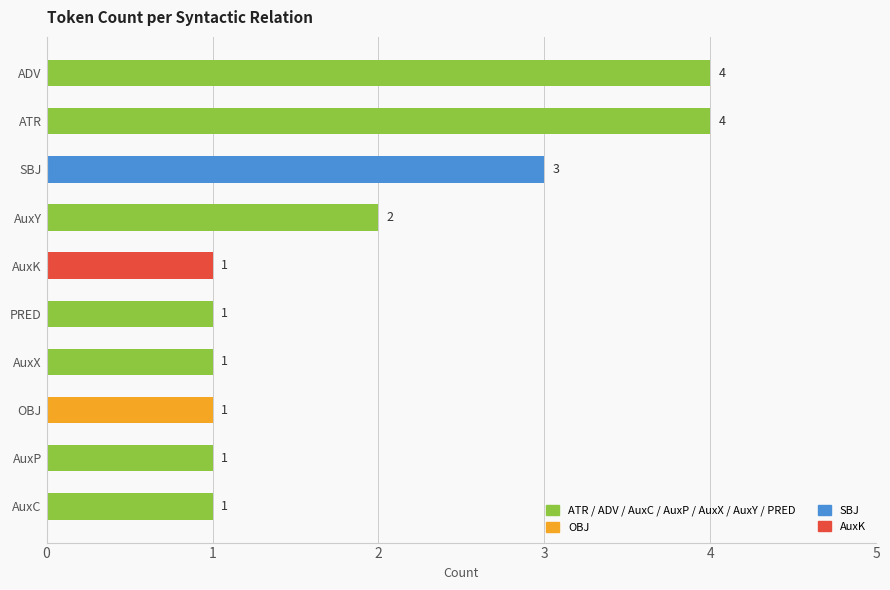

Count the values in the range 1 to 3.

8